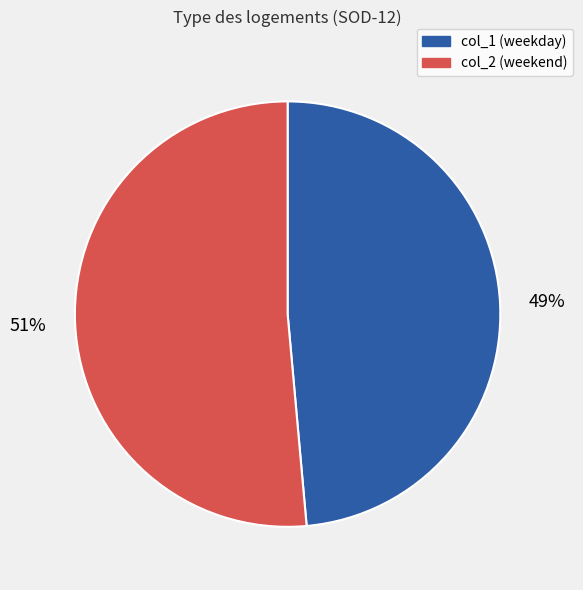

To the nearest percent, what is the average slice percentage?

50%